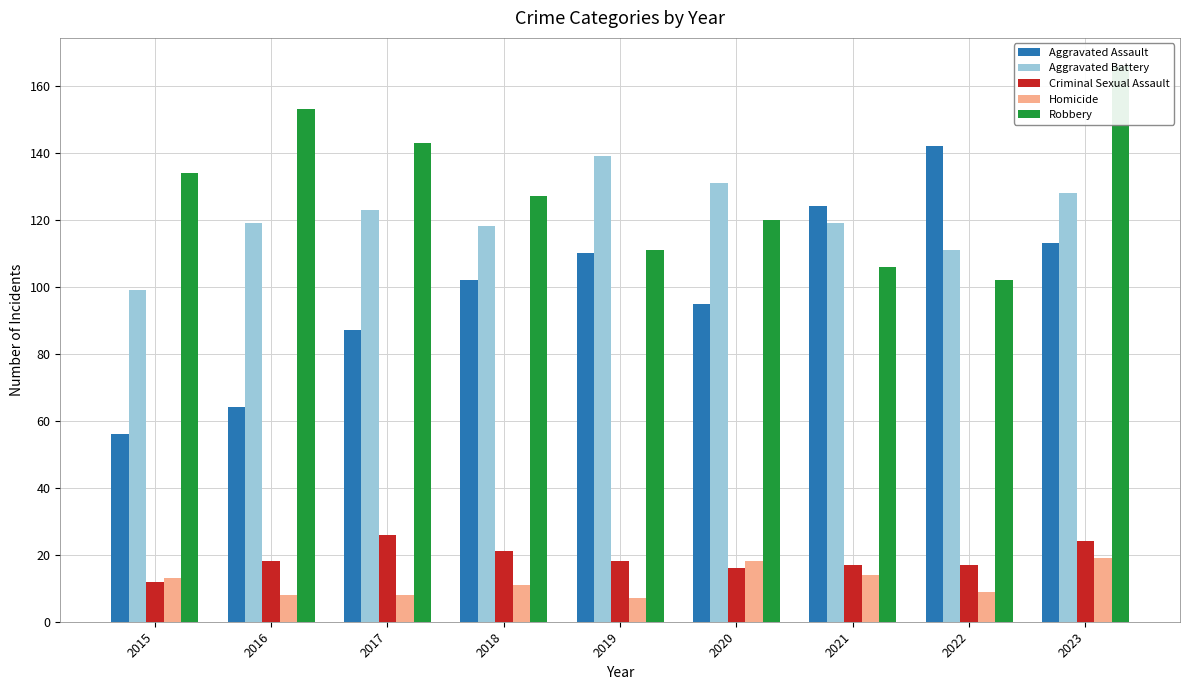

What are all the series names shown in the legend?

Aggravated Assault, Aggravated Battery, Criminal Sexual Assault, Homicide, Robbery